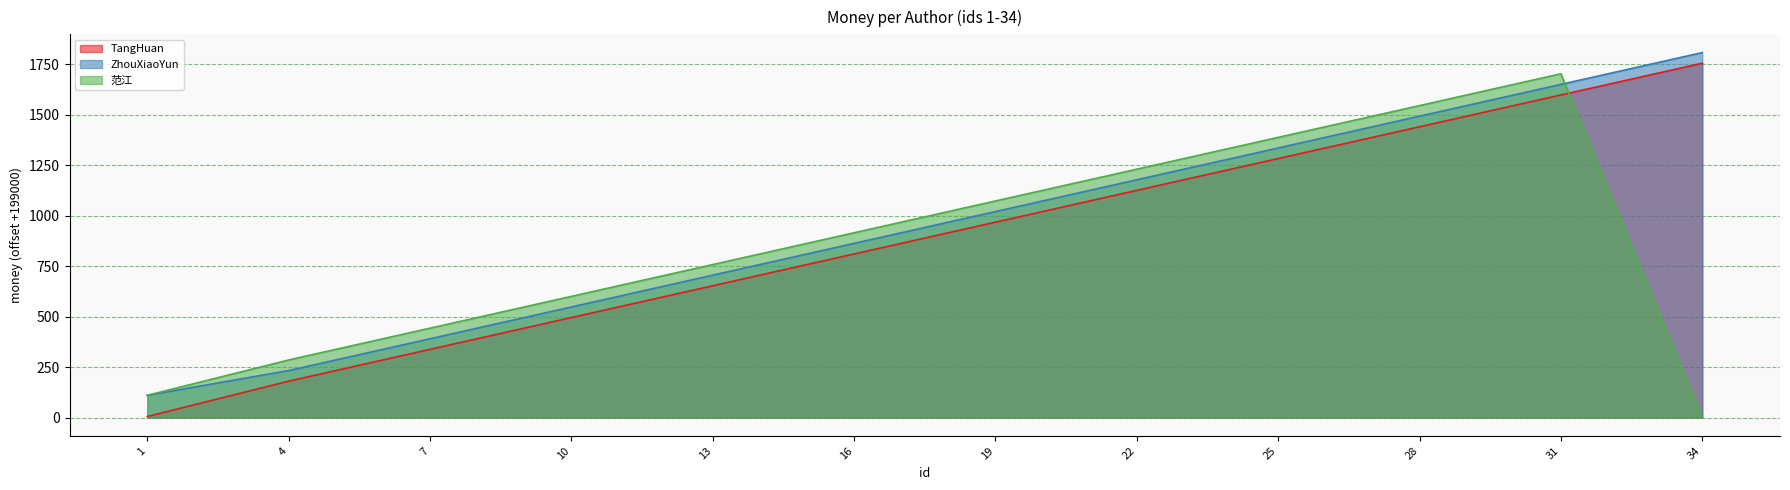

What is the difference between the maximum and minimum values in the ZhouXiaoYun series?

1697.5